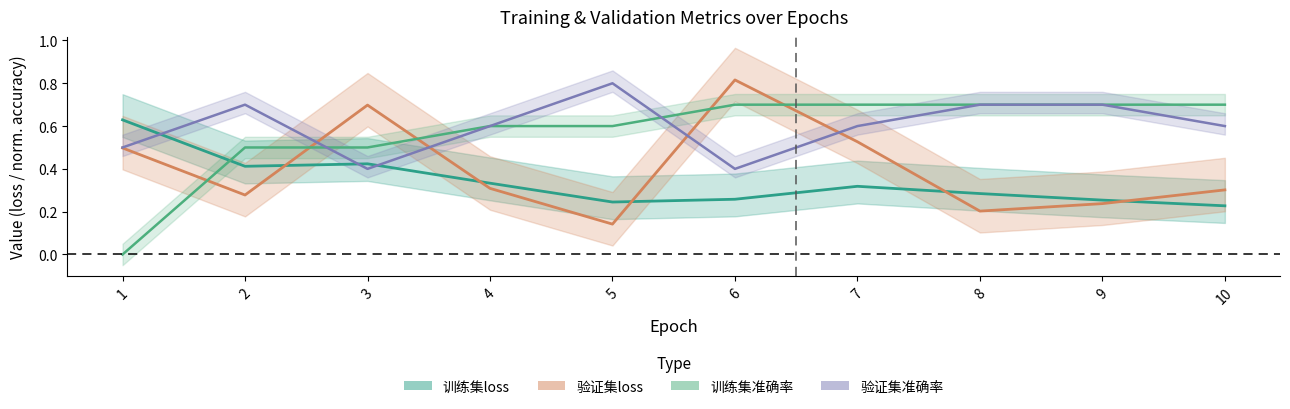

What is the maximum value for 训练集loss?

0.6